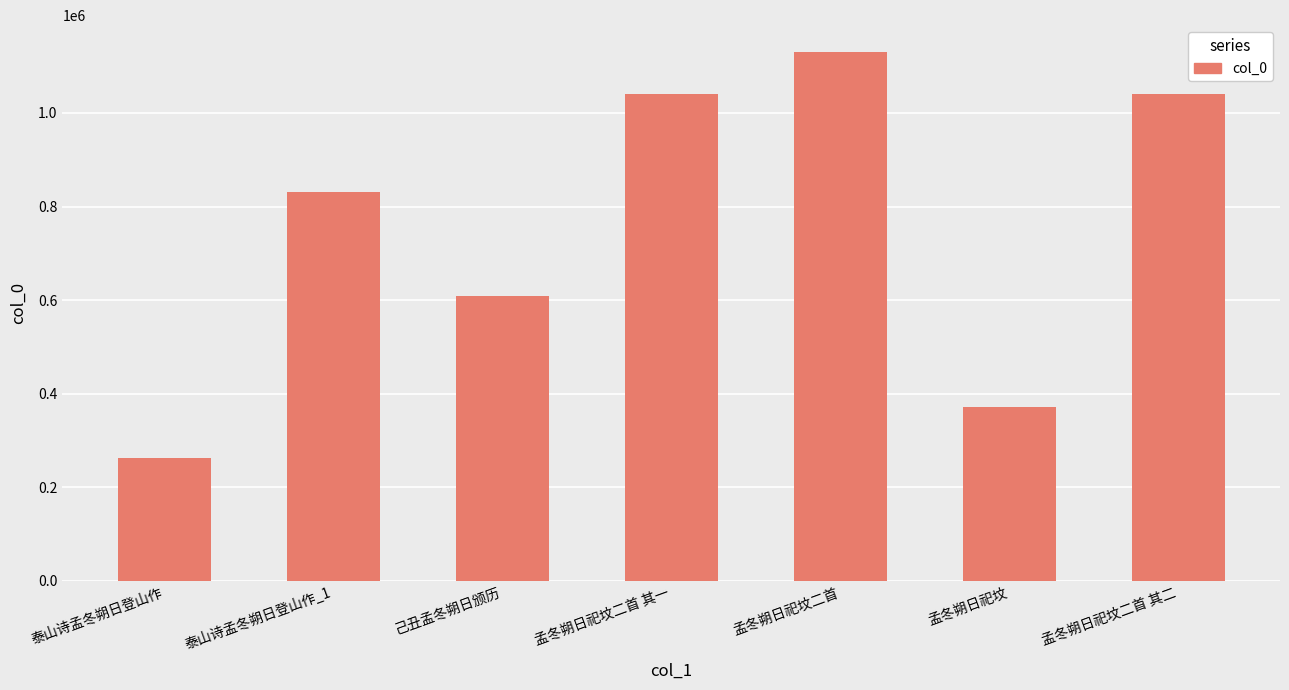

What is the difference between the values at 孟冬朔日祀坟二首 其二 and 泰山诗孟冬朔日登山作_1?

209048